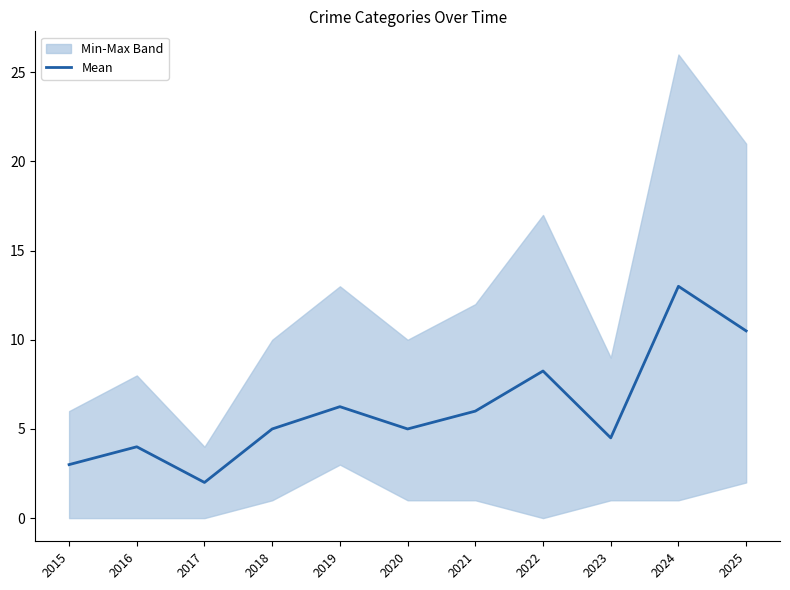

True or false: the data shows 6.2 at 2019.

True